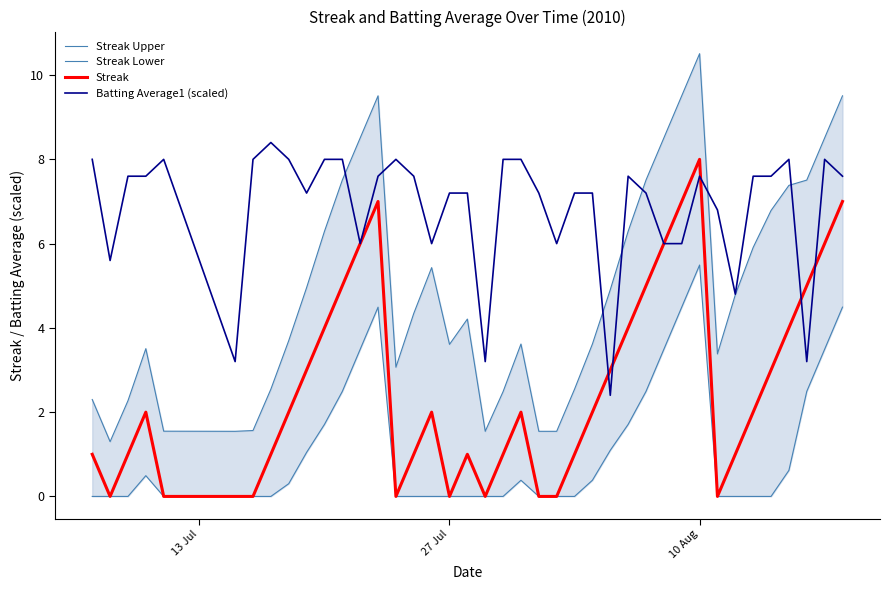

How many lines are shown in the chart?

4